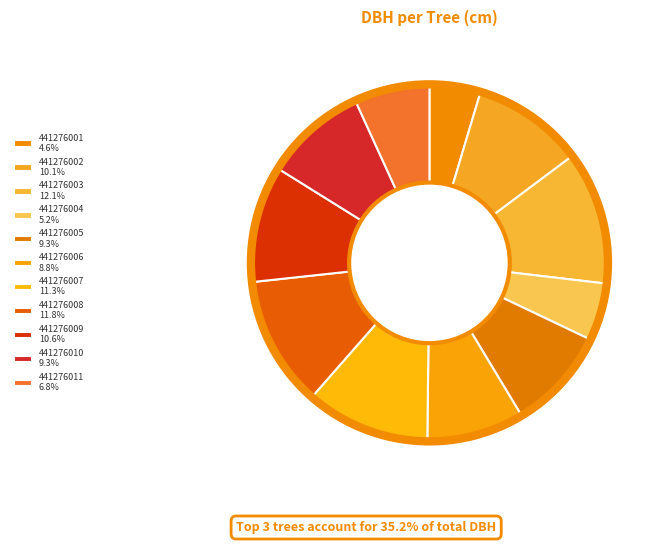

Does 441276005 represent more than half of the total?

No